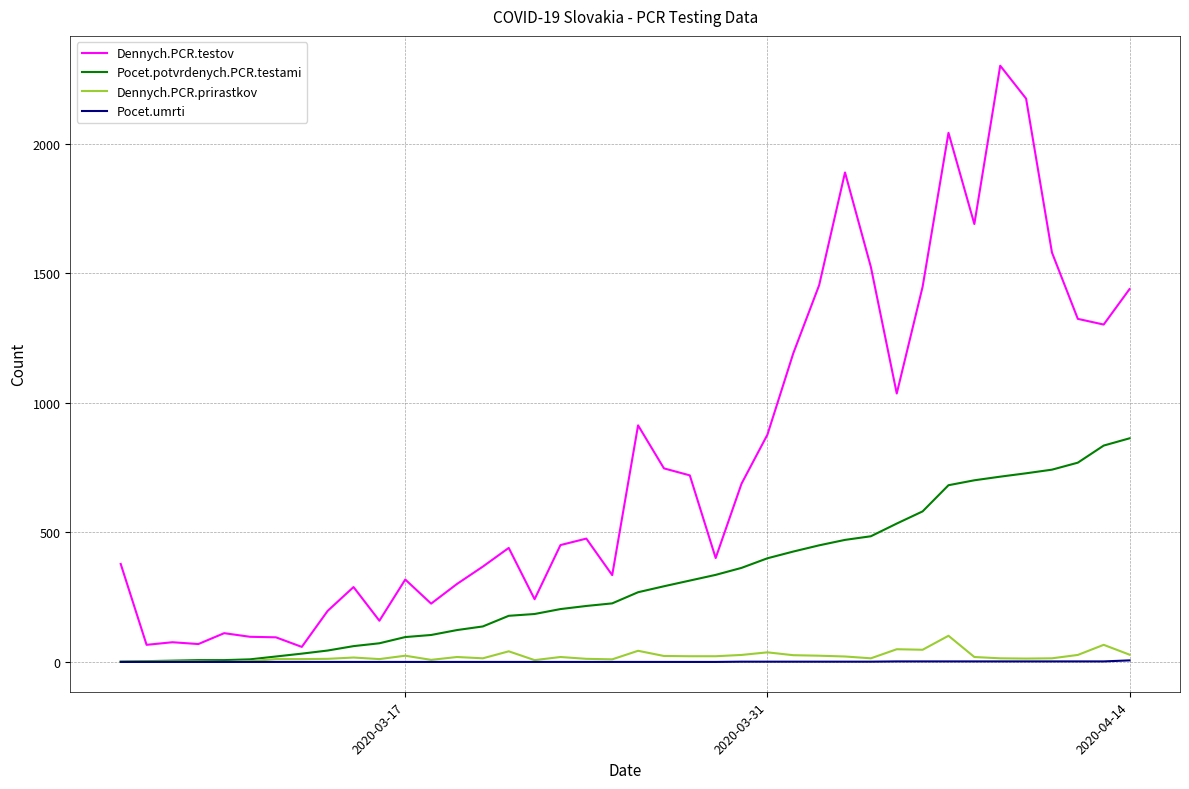

Which series has the widest spread of values?

Dennych.PCR.testov